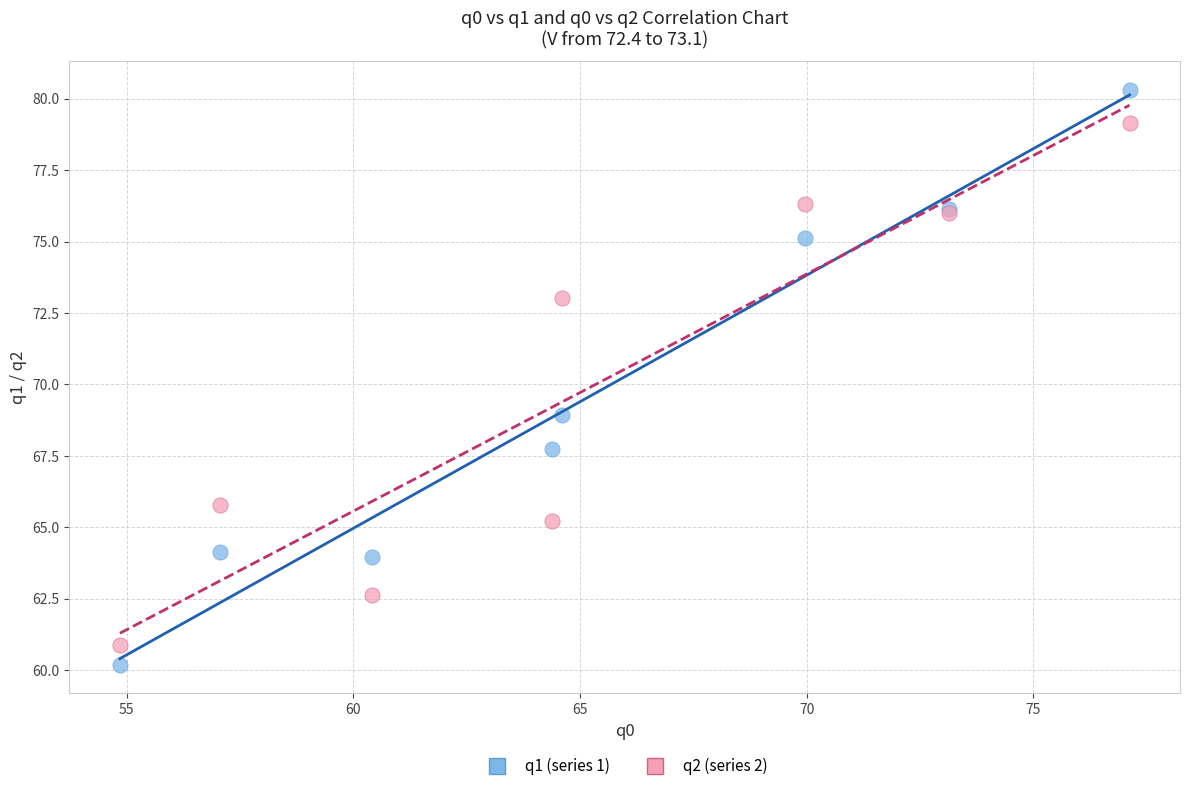

In the q1 (series 1) series, what Y value is closest to 70?

68.9